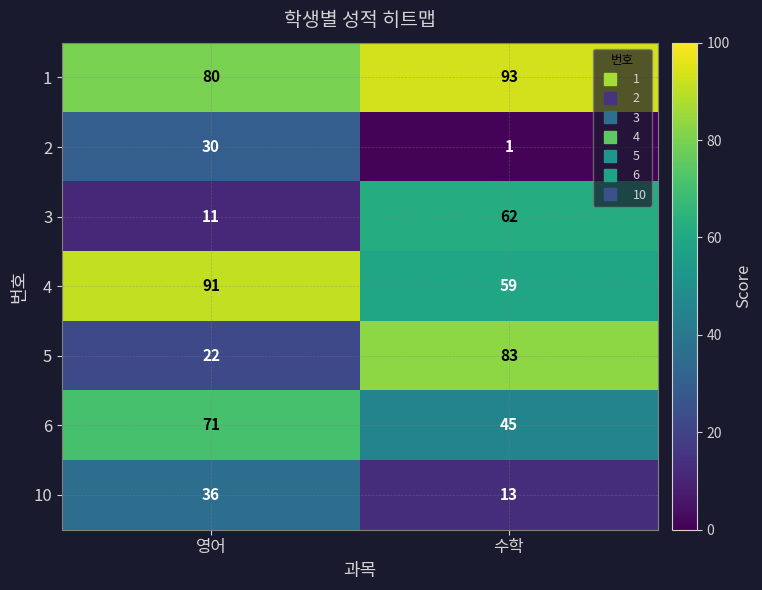

Reading left to right, list all the values displayed in this chart.

1: 80	93
2: 30	1
3: 11	62
4: 91	59
5: 22	83
6: 71	45
10: 36	13